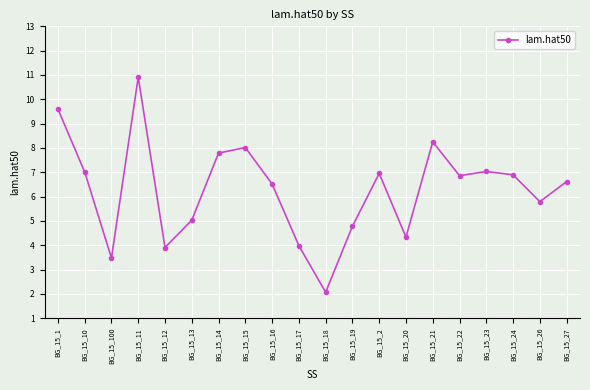

What is the label of the 13th point from the right?

BG_15_15